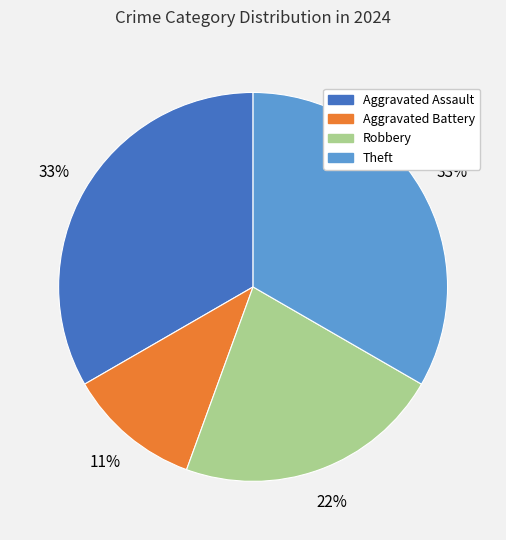

Approximately how many times larger is the value at Theft compared to Robbery?

1.5